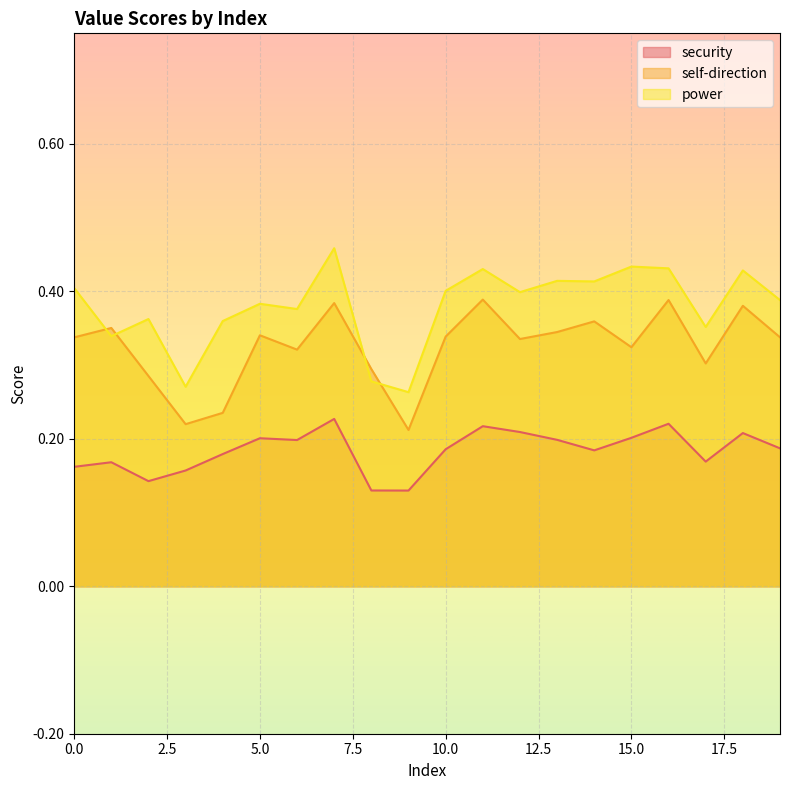

Is the value of power at 16 greater than the value of self-direction at 2?

Yes